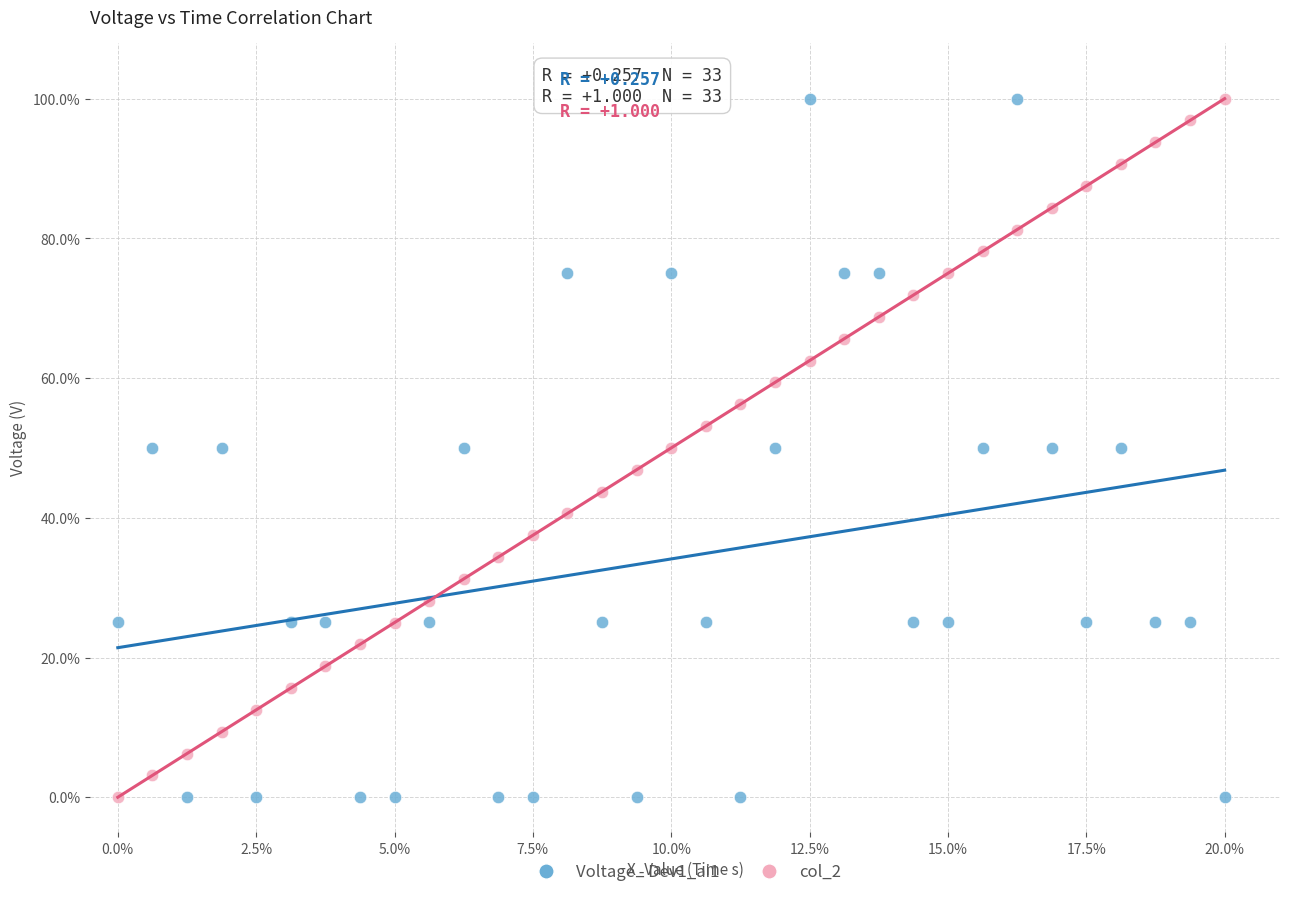

What is the X range (max minus min) for the scatter plot?

20.0